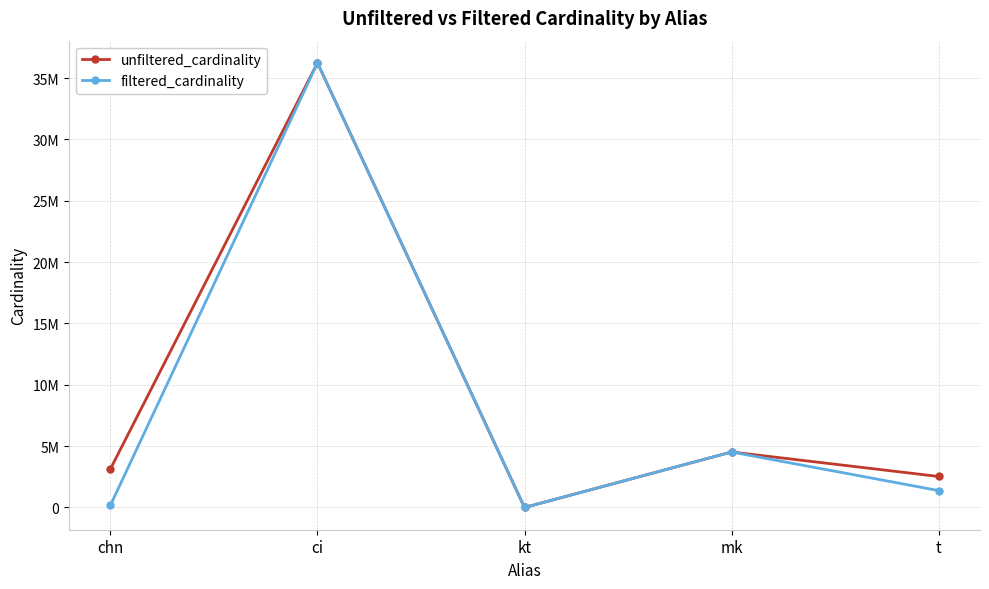

What is the difference between the maximum and minimum values in the unfiltered_cardinality series?

36244337